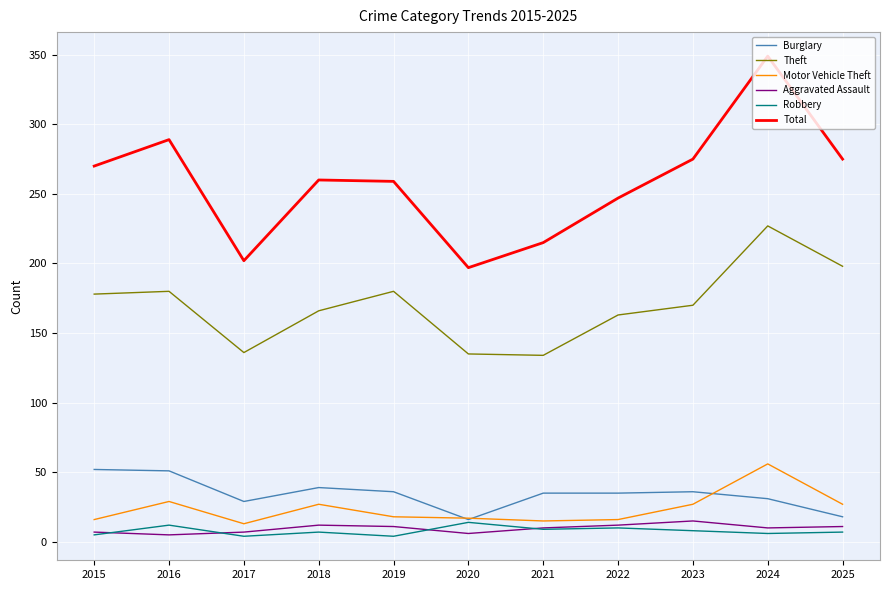

True or false: Total and Aggravated Assault cross at least once.

False